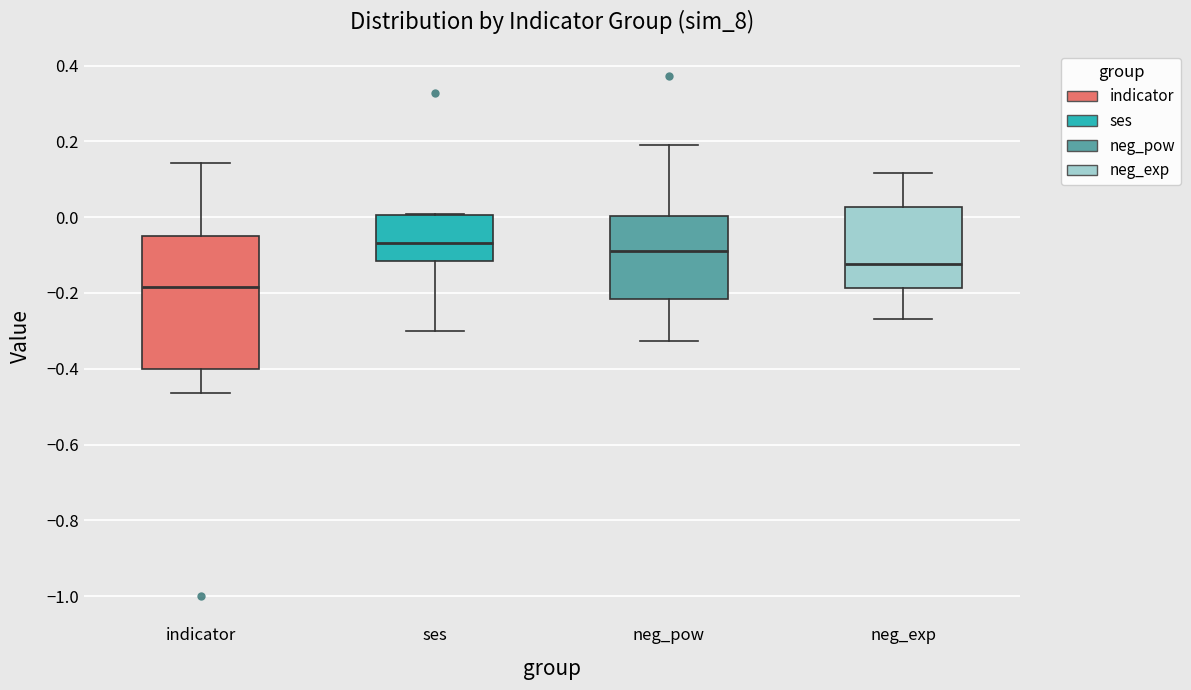

Where is the lower edge of the box for ses on the y-axis? The values are not printed on the chart, so give them approximately, as read against the axis.

-0.12